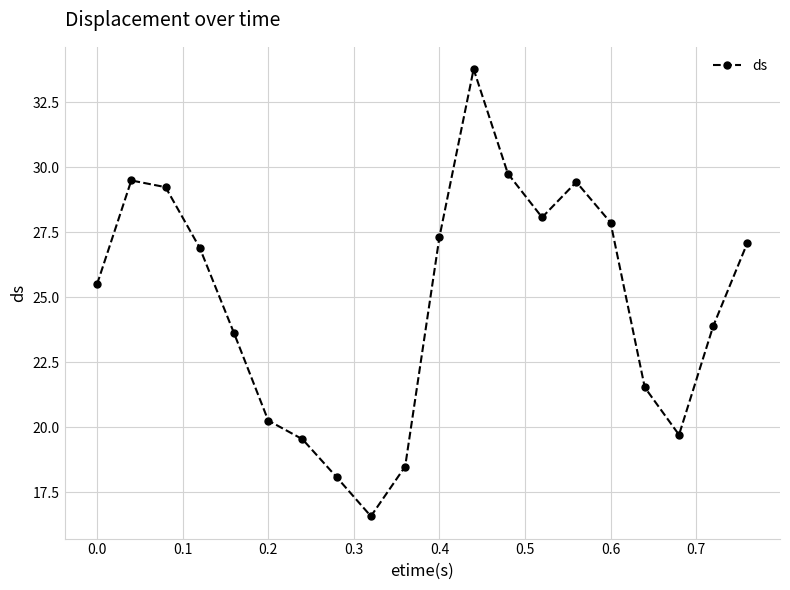

What is the value of the 3rd point from the left?

29.2